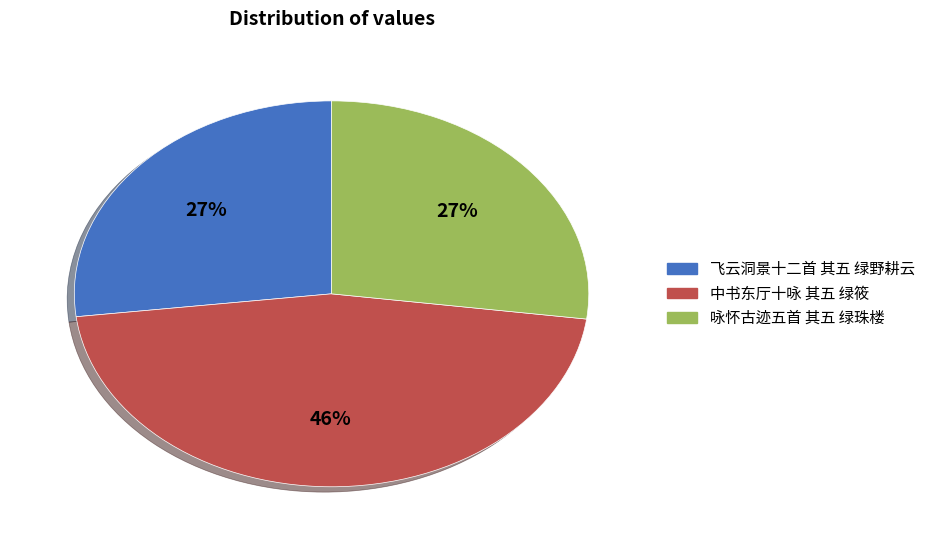

Between 咏怀古迹五首 其五 绿珠楼 and 中书东厅十咏 其五 绿筱, which is larger?

中书东厅十咏 其五 绿筱